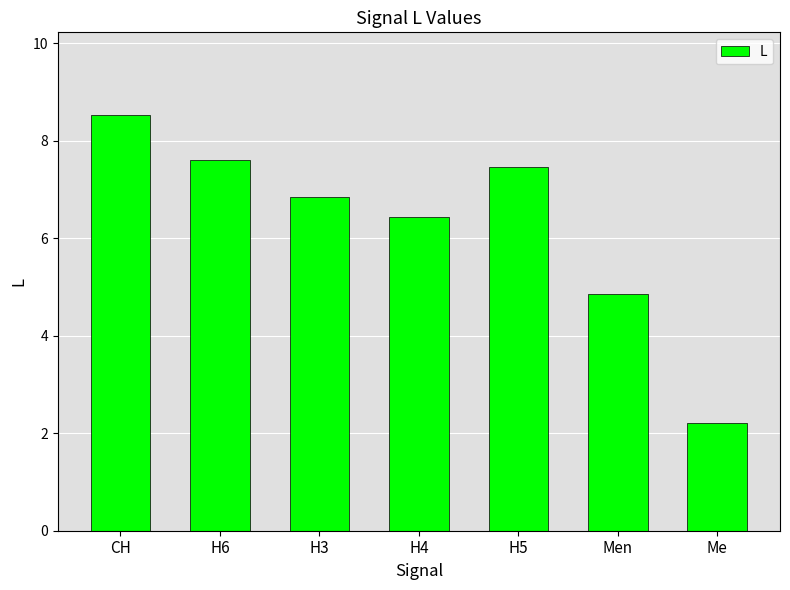

What is the sum of the values at H3 and Men?

11.7